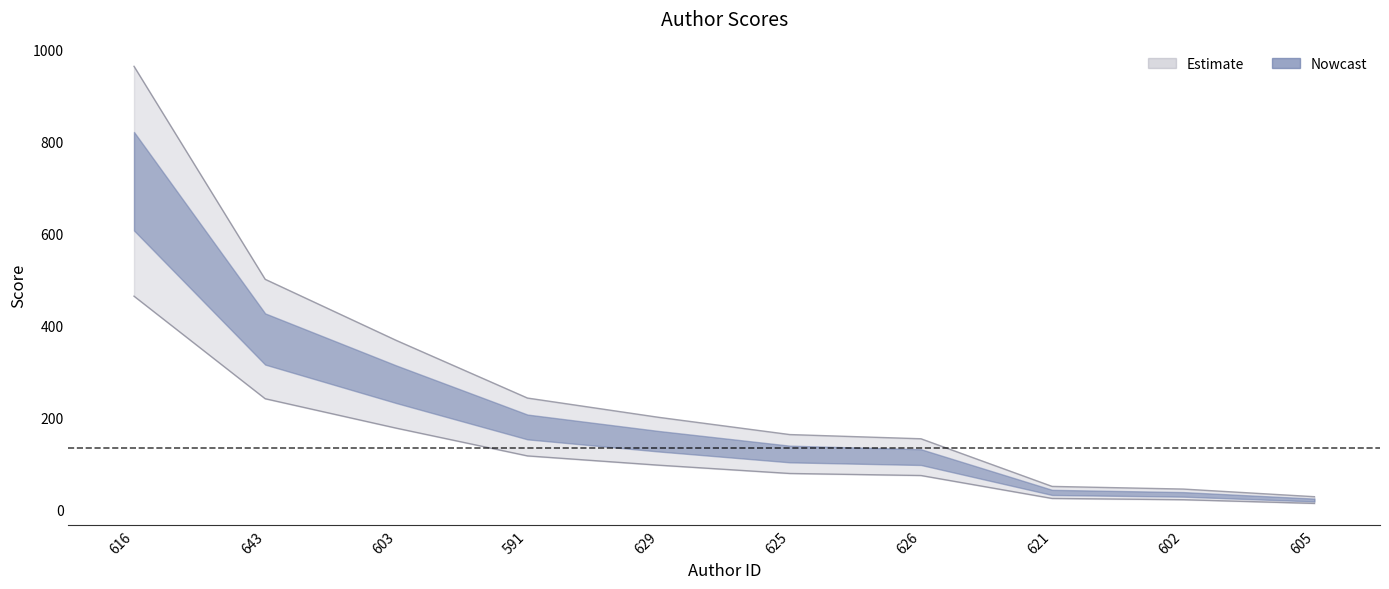

Does the chart have visible grid lines?

No